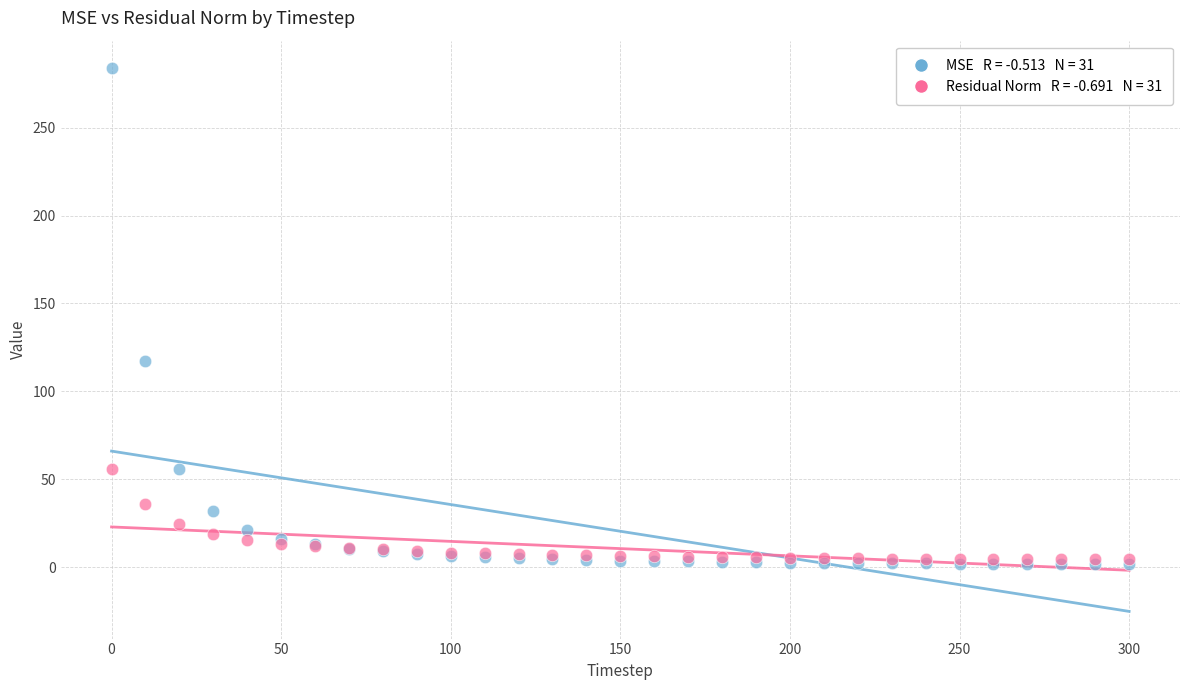

Across all series, what Y value is closest to 142?

117.1